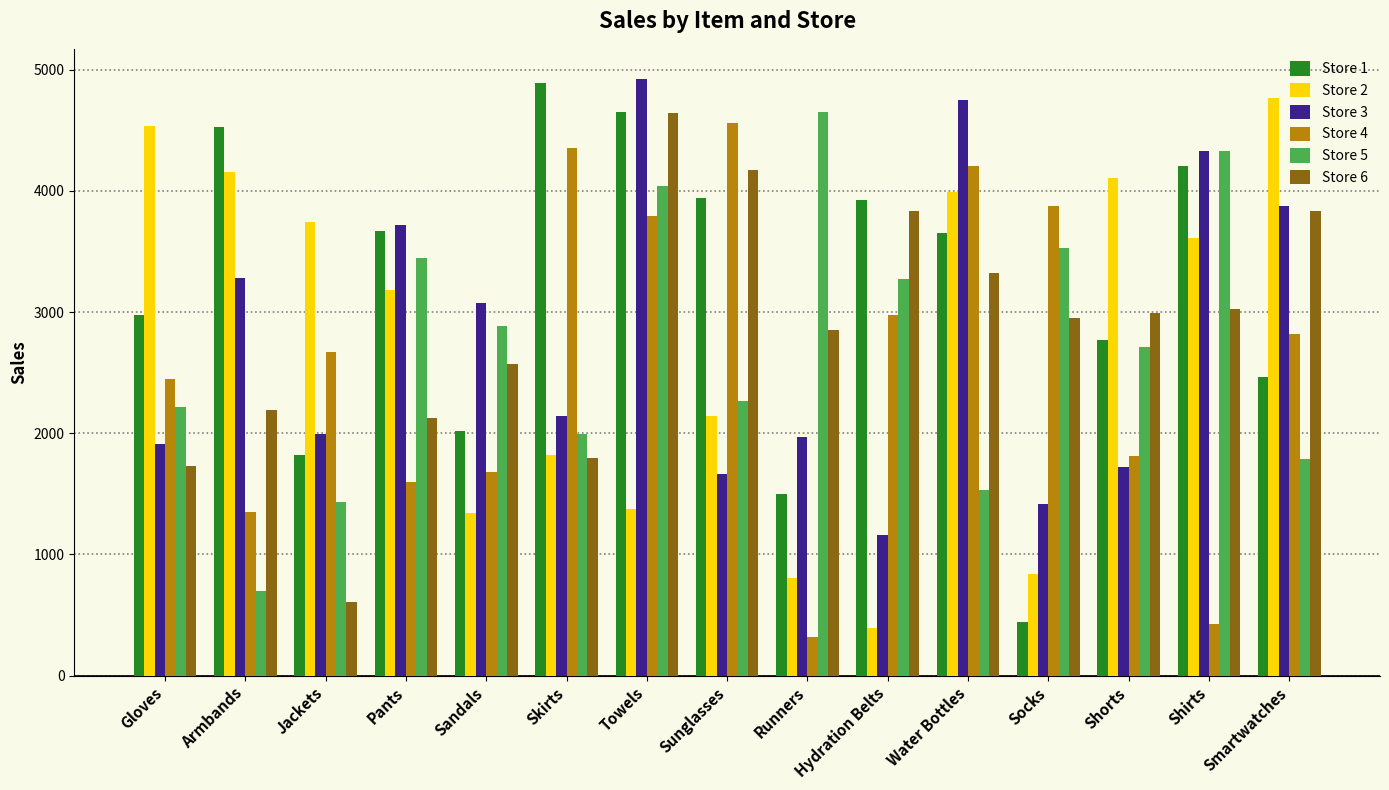

The value of Store 3 at Skirts is 2145. True or false?

True